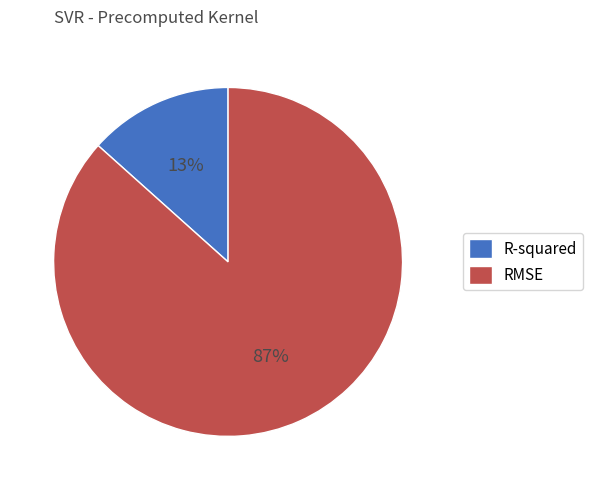

Is RMSE the majority of the pie?

Yes